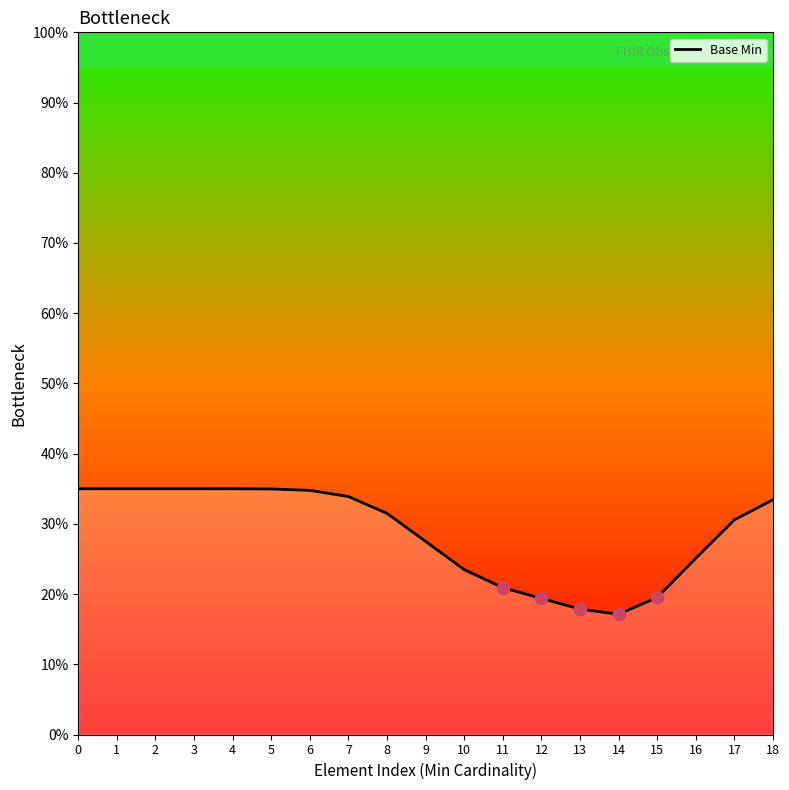

Which has a higher value, 6 or 14?

6